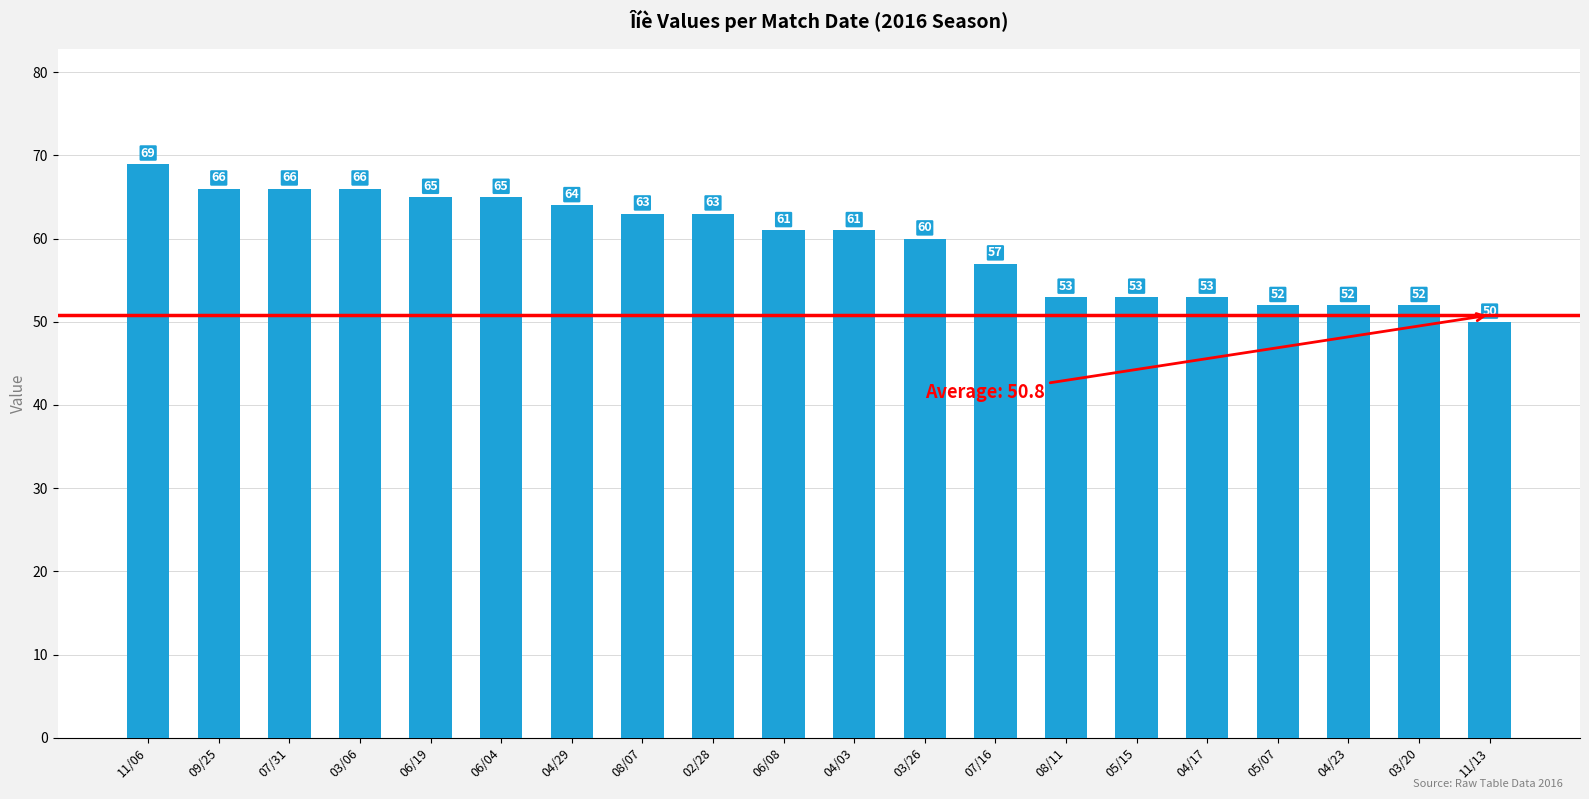

What is the smallest value displayed?

50